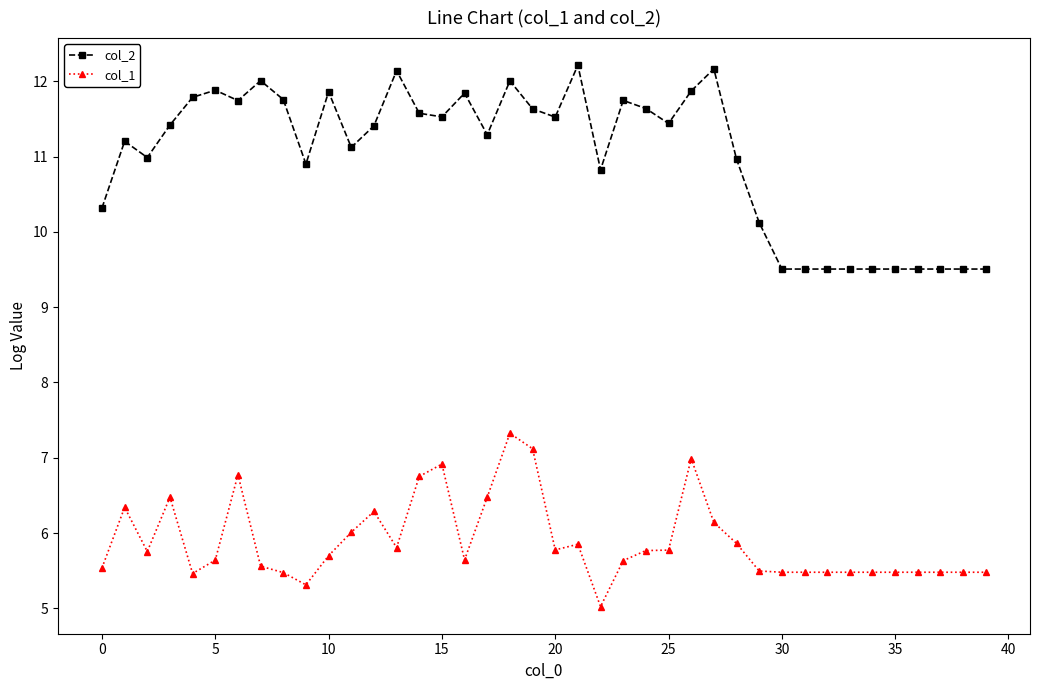

Which series has the largest total across all categories?

col_2